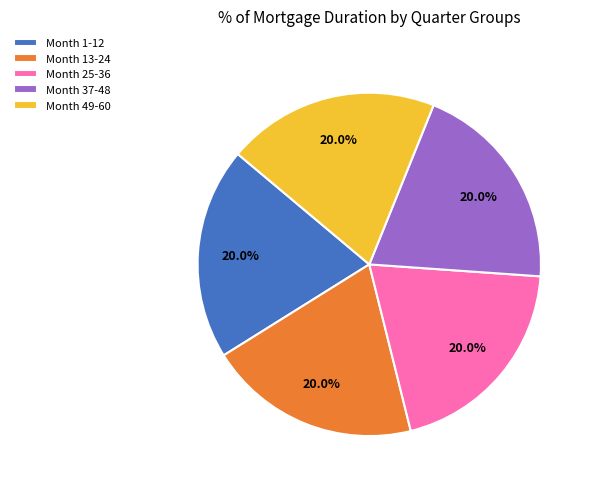

How many slices are in this pie chart?

5